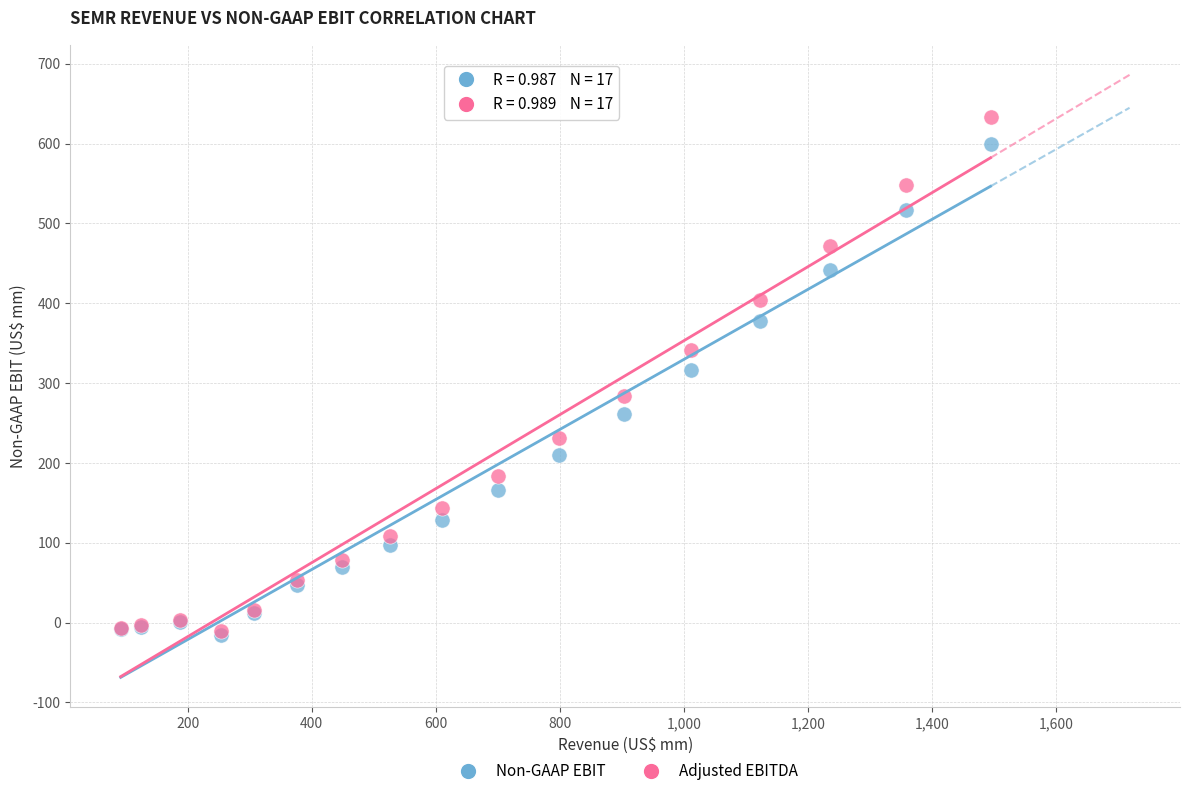

Which series has the largest Y range (max minus min)?

Adjusted EBITDA